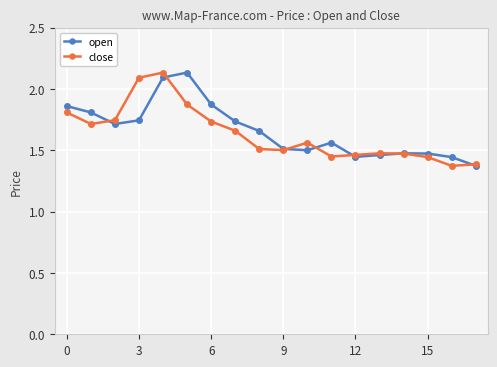

What is the difference between the second highest and minimum values in the open series?

0.7